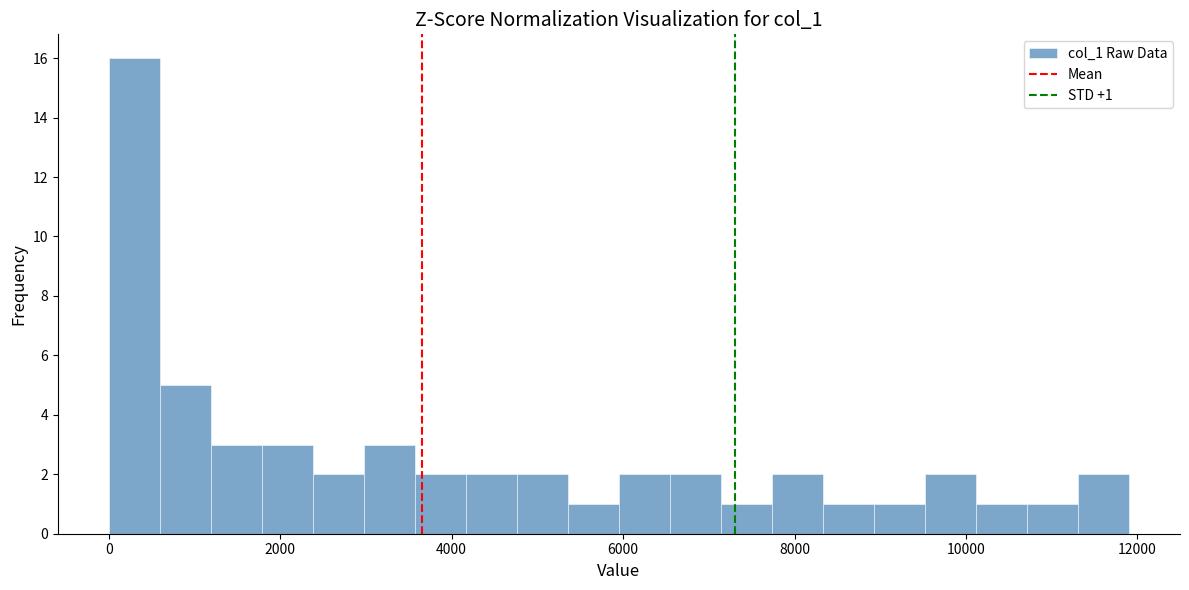

Read against the x-axis, roughly where is the centre of the tallest bar?

200